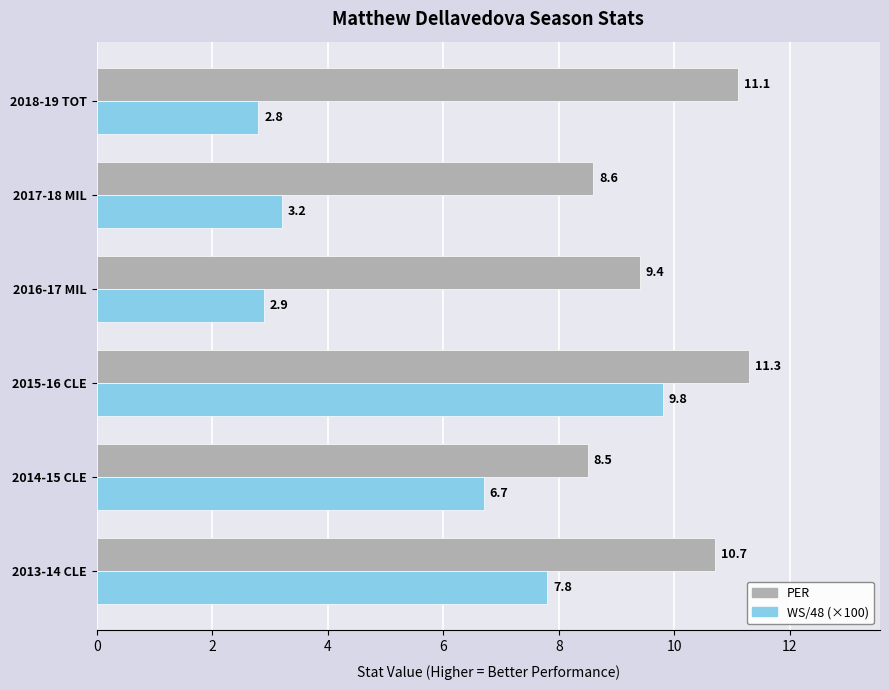

What is the sum of all WS/48 (×100) values?

33.2